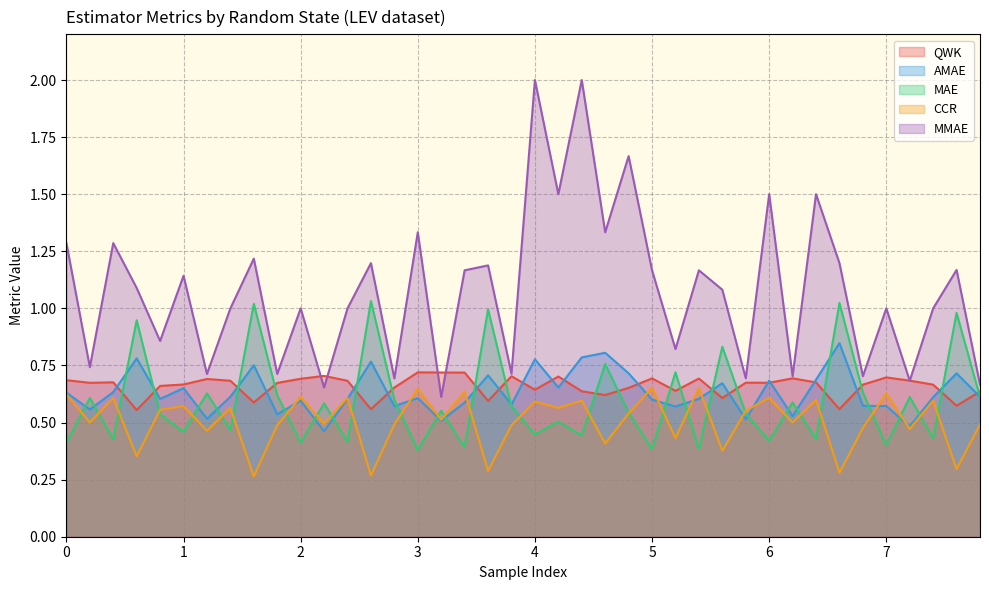

True or false: CCR has more than 0 interior local peaks.

True